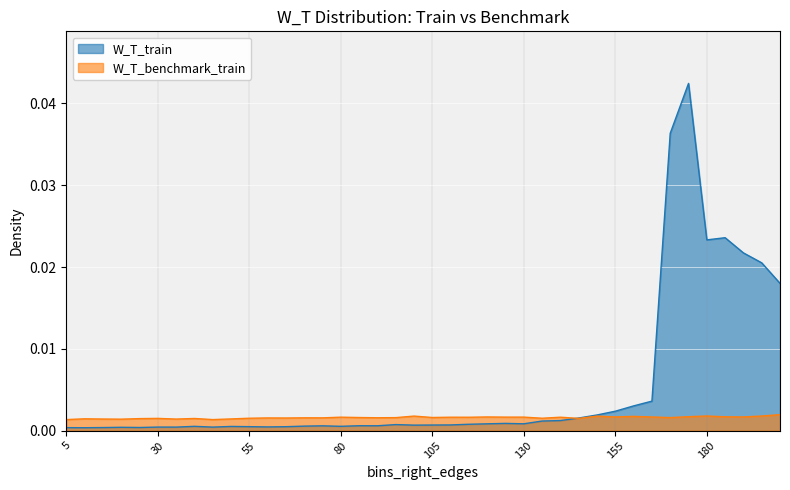

True or false: W_T_train has more than 2 points higher than both neighbors.

True